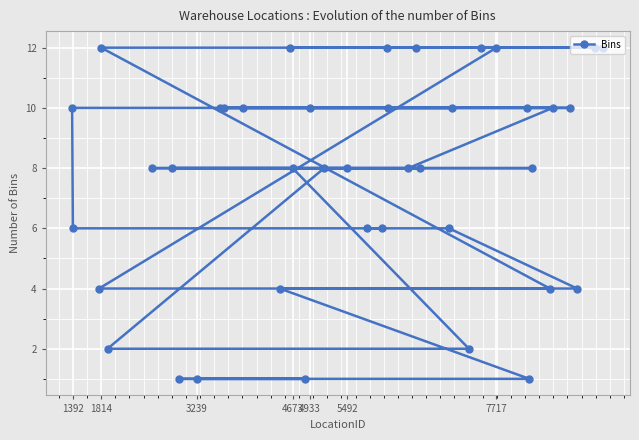

How many categories are shown in the chart?

40